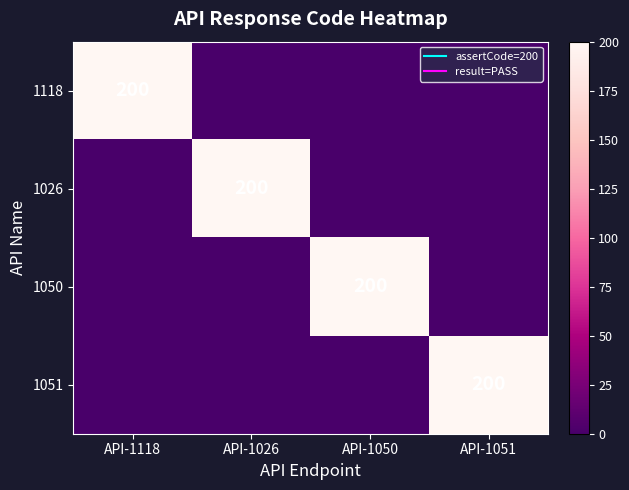

Rank the categories by 1050 value from lowest to highest.

API-1118, API-1026, API-1051, API-1050